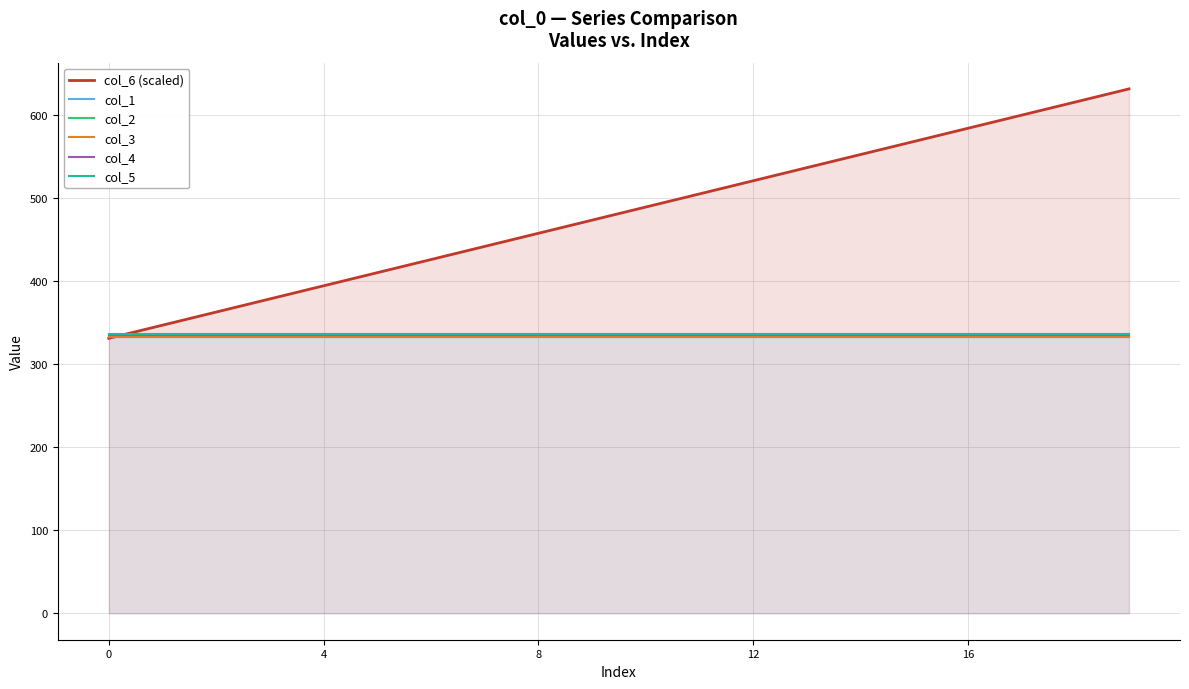

Does the chart have visible grid lines?

Yes